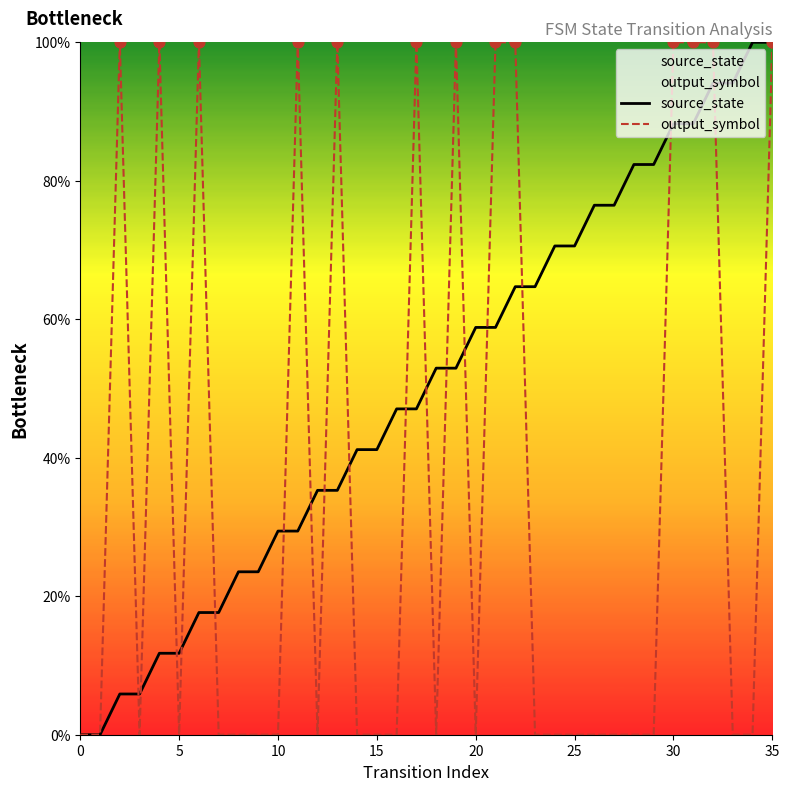

What are all the series names shown in the legend?

source_state, output_symbol